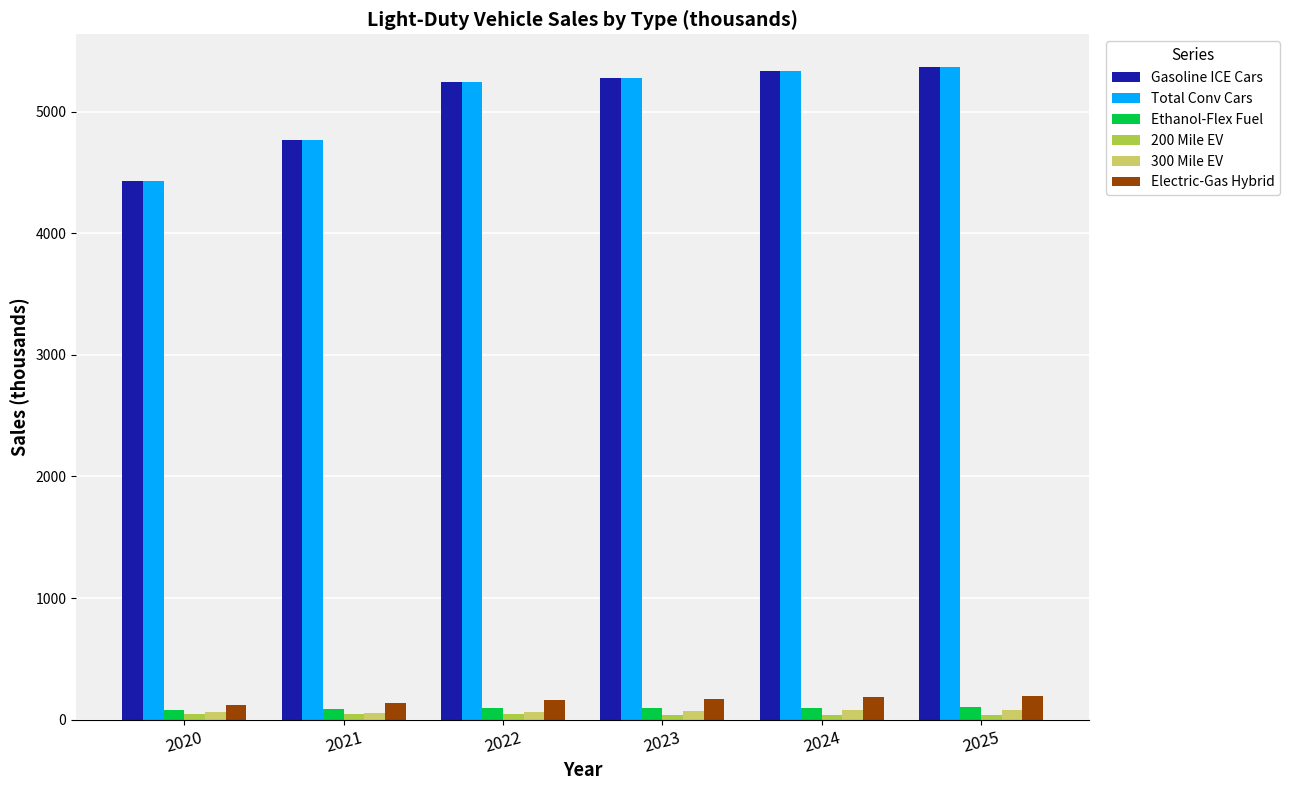

At how many categories does at least one series exceed 1309?

6